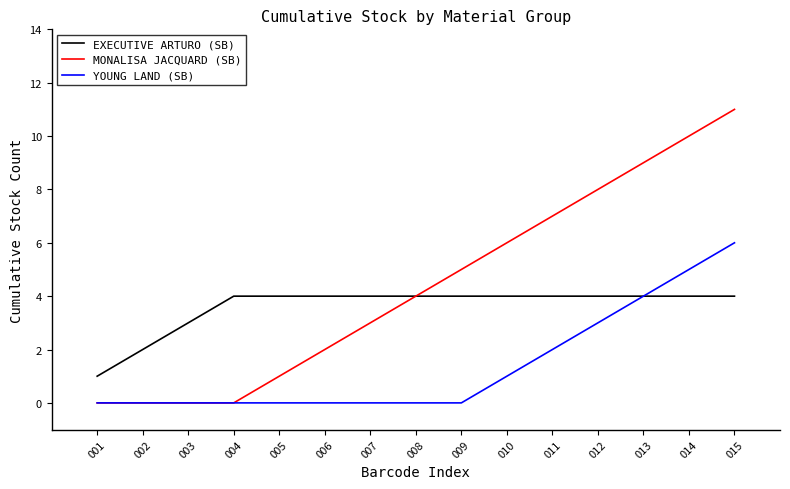

What is the spread (max minus min) of values at 012?

5